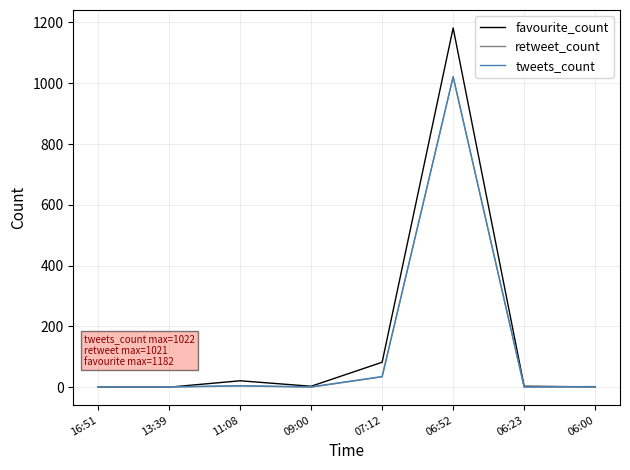

What is the greatest value displayed?

1182